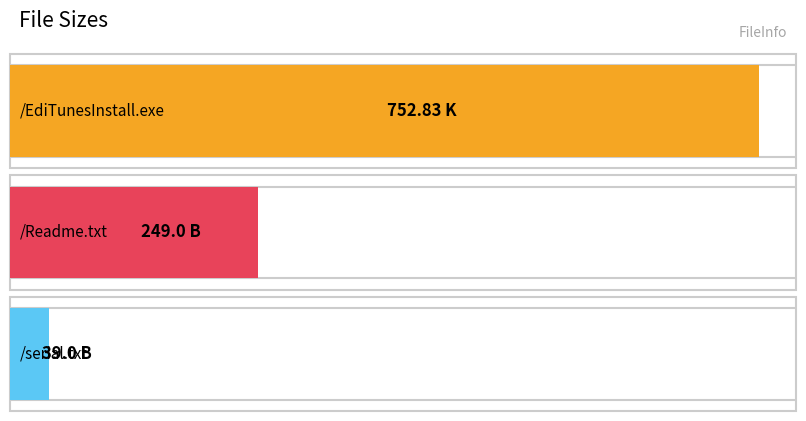

True or false: the data shows 752.8 at /EdiTunesInstall.exe.

True